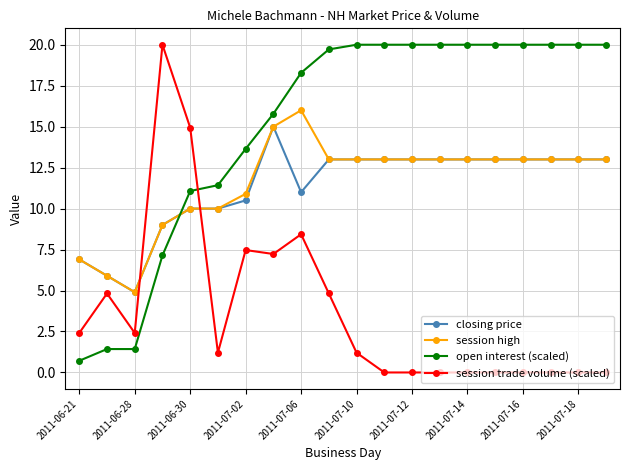

How many intersections are there between session high and session trade volume (scaled)?

2